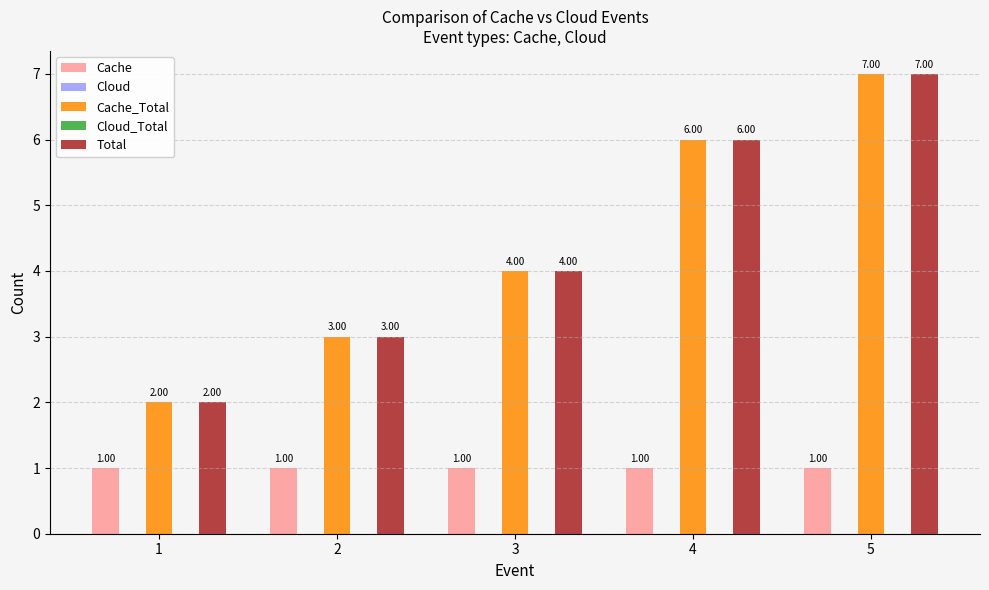

At how many categories does at least one series exceed 2?

4